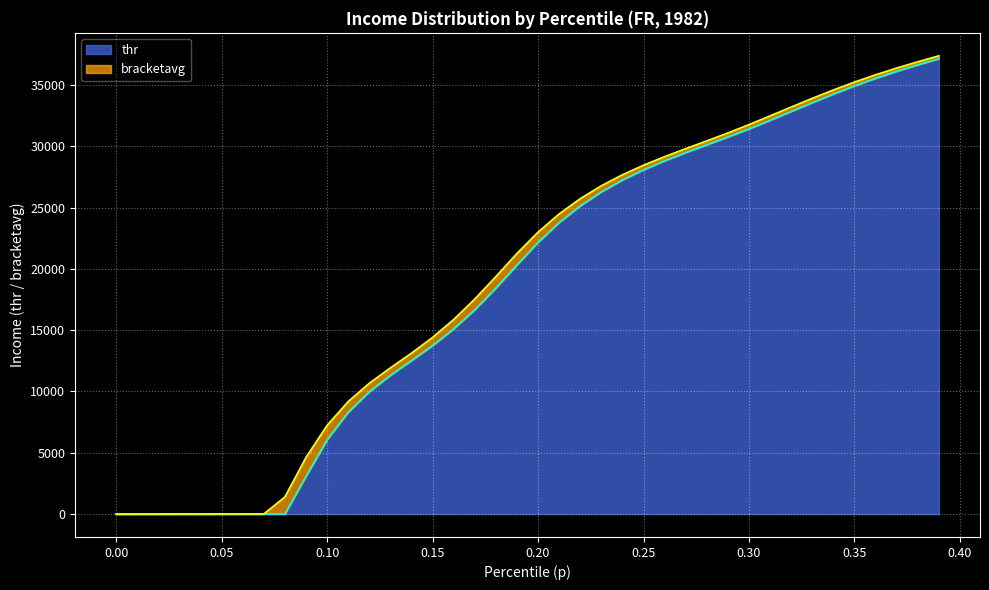

Reading left to right, list all the values displayed in this chart.

p: 0.5	1.5	2.5	3.5	4.5	5.5	6.5	7.5	1401.7	4629.9	7241.1	9183.6	10674.5	11931.8	13131.2	14415.2	15878.0	17543.7	19380.1	21267.7	23006.6	24490.4	25736.4	26789.2	27686.5	28465.6	29163.8	29815.6	30450.7	31098.5	31779.3	32491.1	33212.8	33922.6	34605.4	35246.5	35842.6	36392.1	36902.2	37393.2
thr: 0.0	1.0	2.0	3.0	4.0	5.0	6.0	7.0	8.0	3084.7	6061.7	8306.9	9985.9	11327.0	12528.1	13750.8	15113.4	16676.2	18441.3	20329.2	22178.2	23790.6	25148.8	26291.9	27260.5	28093.6	28825.5	29494.9	30134.3	30771.4	31432.3	32131.9	32853.0	33572.0	34269.4	34934.6	35554.5	36124.9	36652.3	37149.6